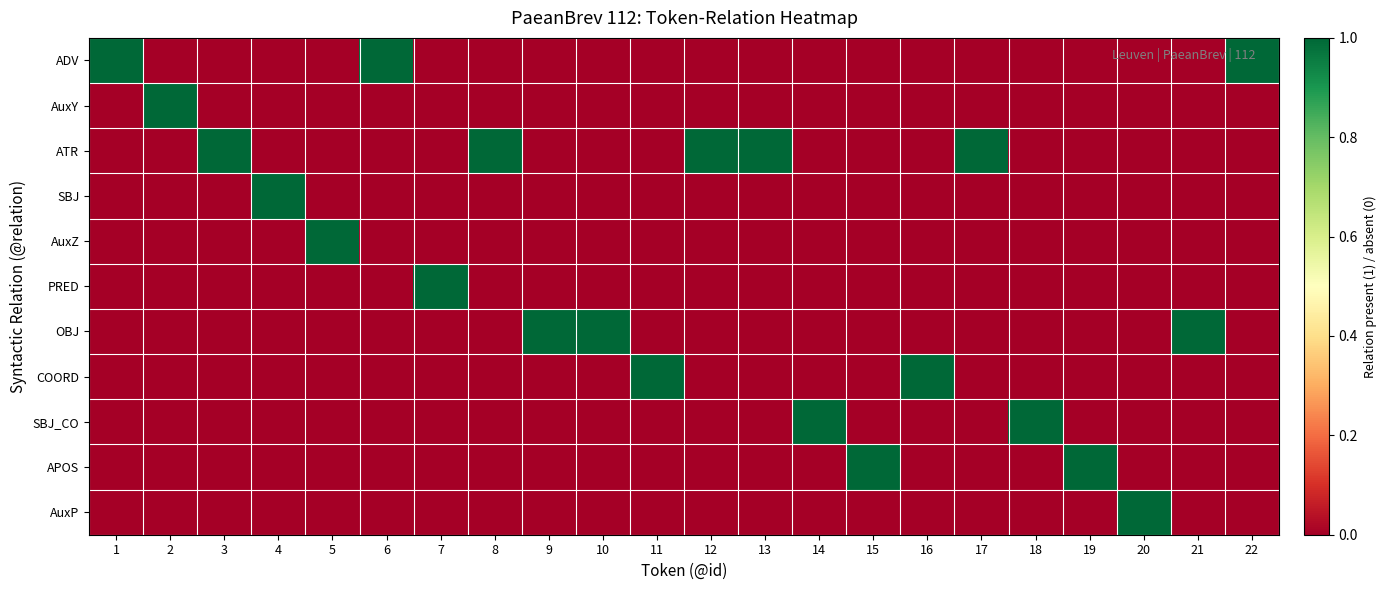

Reading right to left, what are all the values shown in this chart?

ADV: 22=1	21=0	20=0	19=0	18=0	17=0	16=0	15=0	14=0	13=0	12=0	11=0	10=0	9=0	8=0	7=0	6=1	5=0	4=0	3=0	2=0	1=1
AuxY: 22=0	21=0	20=0	19=0	18=0	17=0	16=0	15=0	14=0	13=0	12=0	11=0	10=0	9=0	8=0	7=0	6=0	5=0	4=0	3=0	2=1	1=0
ATR: 22=0	21=0	20=0	19=0	18=0	17=1	16=0	15=0	14=0	13=1	12=1	11=0	10=0	9=0	8=1	7=0	6=0	5=0	4=0	3=1	2=0	1=0
SBJ: 22=0	21=0	20=0	19=0	18=0	17=0	16=0	15=0	14=0	13=0	12=0	11=0	10=0	9=0	8=0	7=0	6=0	5=0	4=1	3=0	2=0	1=0
AuxZ: 22=0	21=0	20=0	19=0	18=0	17=0	16=0	15=0	14=0	13=0	12=0	11=0	10=0	9=0	8=0	7=0	6=0	5=1	4=0	3=0	2=0	1=0
PRED: 22=0	21=0	20=0	19=0	18=0	17=0	16=0	15=0	14=0	13=0	12=0	11=0	10=0	9=0	8=0	7=1	6=0	5=0	4=0	3=0	2=0	1=0
OBJ: 22=0	21=1	20=0	19=0	18=0	17=0	16=0	15=0	14=0	13=0	12=0	11=0	10=1	9=1	8=0	7=0	6=0	5=0	4=0	3=0	2=0	1=0
COORD: 22=0	21=0	20=0	19=0	18=0	17=0	16=1	15=0	14=0	13=0	12=0	11=1	10=0	9=0	8=0	7=0	6=0	5=0	4=0	3=0	2=0	1=0
SBJ_CO: 22=0	21=0	20=0	19=0	18=1	17=0	16=0	15=0	14=1	13=0	12=0	11=0	10=0	9=0	8=0	7=0	6=0	5=0	4=0	3=0	2=0	1=0
APOS: 22=0	21=0	20=0	19=1	18=0	17=0	16=0	15=1	14=0	13=0	12=0	11=0	10=0	9=0	8=0	7=0	6=0	5=0	4=0	3=0	2=0	1=0
AuxP: 22=0	21=0	20=1	19=0	18=0	17=0	16=0	15=0	14=0	13=0	12=0	11=0	10=0	9=0	8=0	7=0	6=0	5=0	4=0	3=0	2=0	1=0